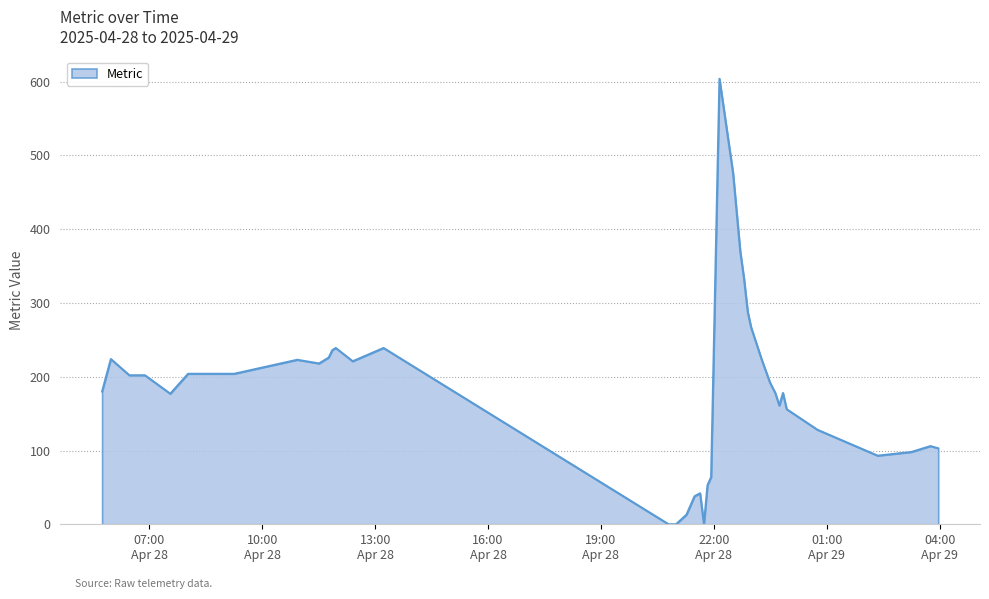

What is the maximum value shown in the chart?

604